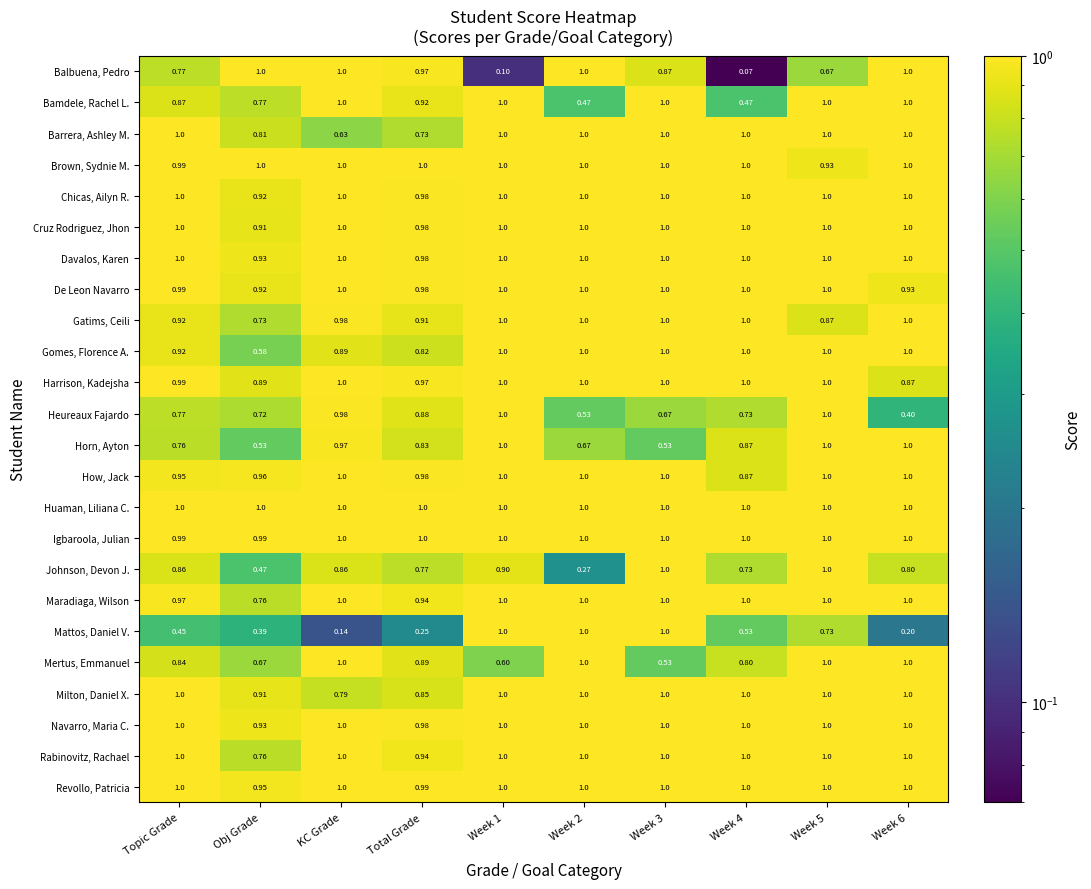

At which label does De Leon Navarro reach its minimum?

Obj Grade